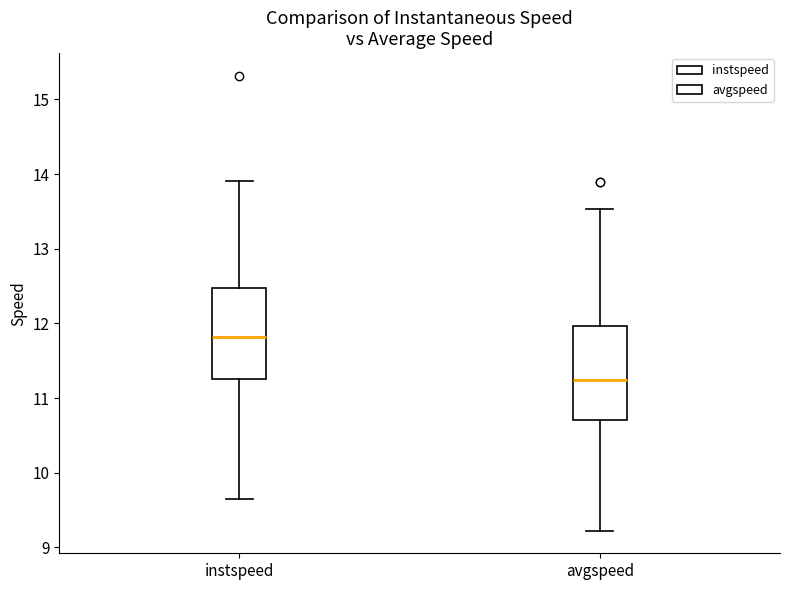

Which box has the highest median line?

instspeed